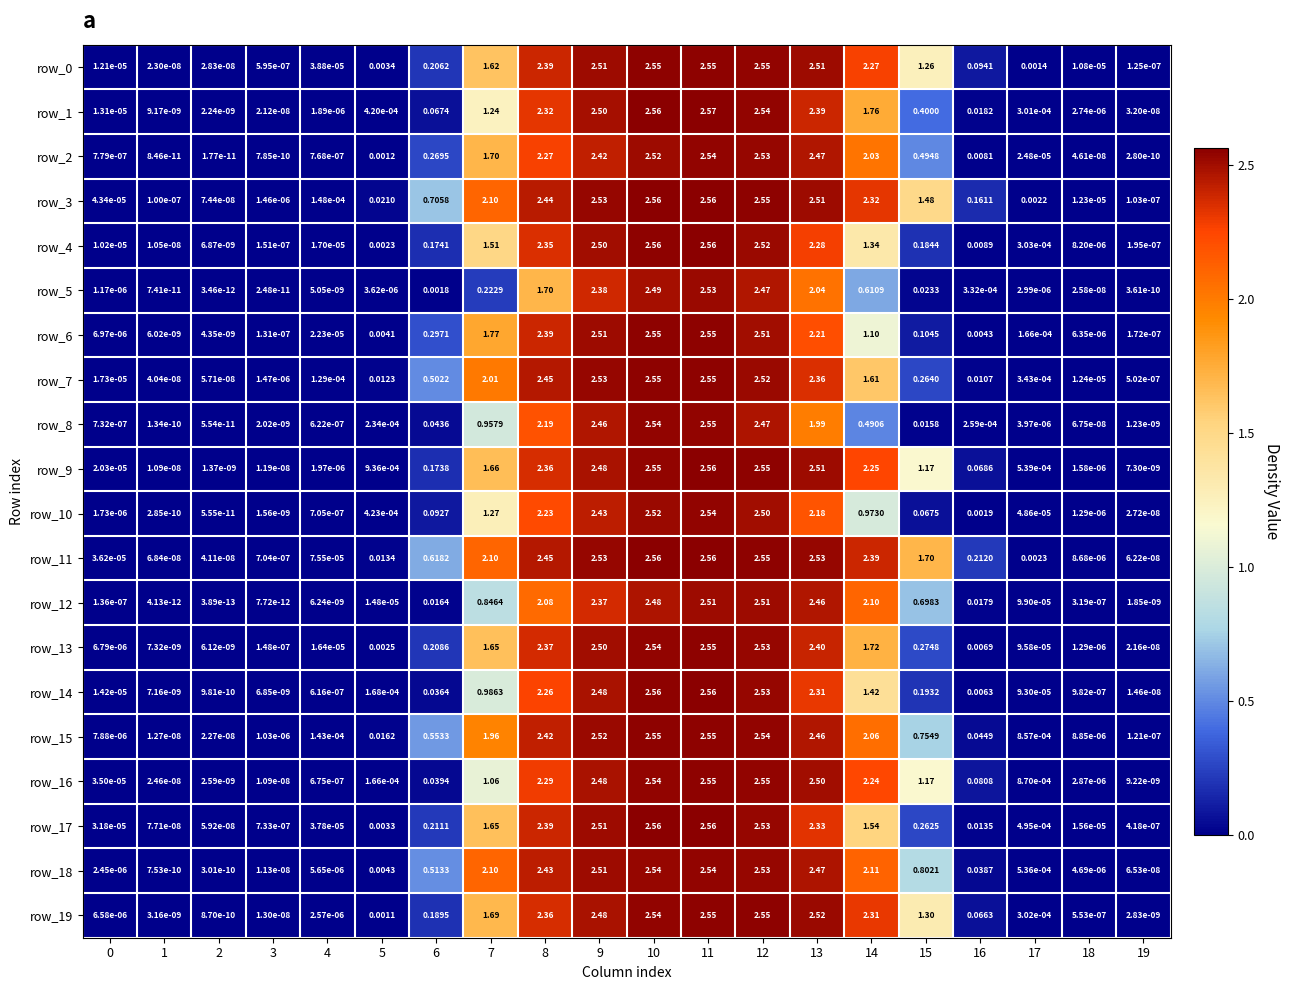

Is the value of row_15 at 3 greater than the value of row_9 at 7?

No